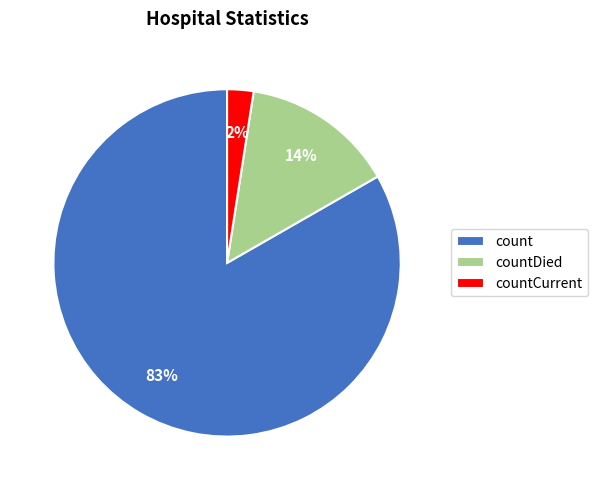

How many segments does this pie chart have?

3